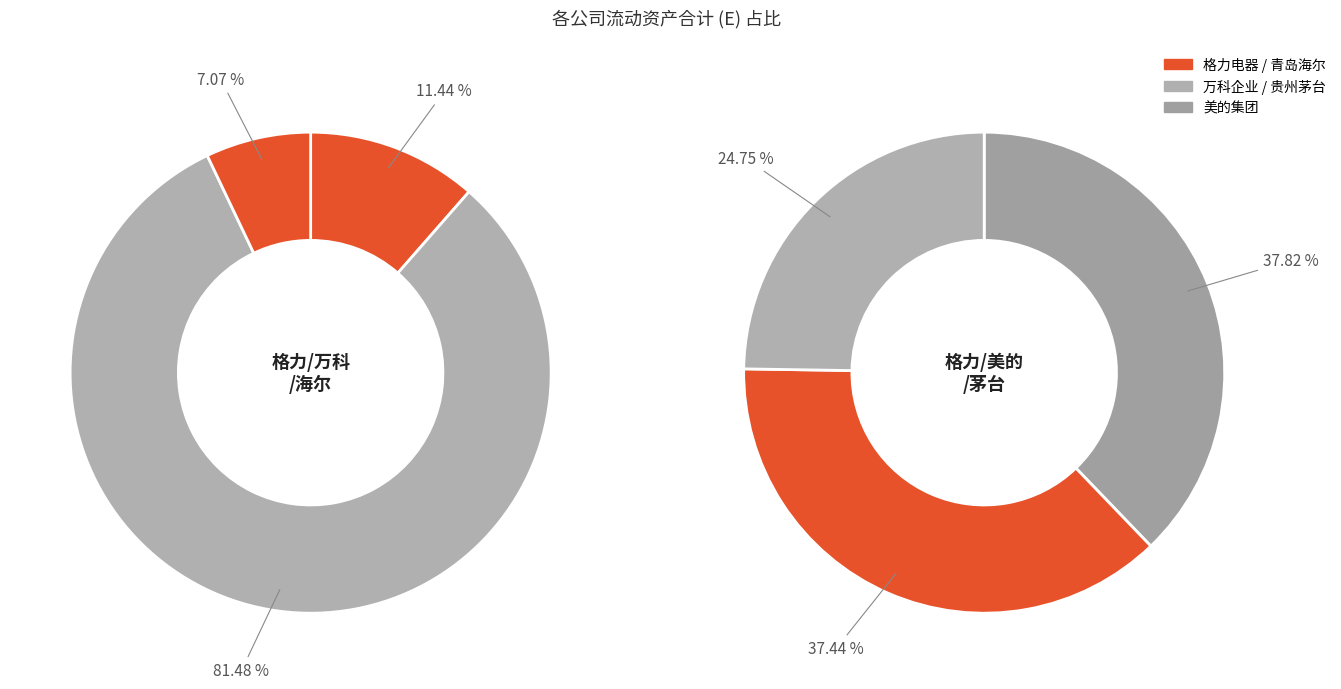

What is the change in value from 青岛海尔 to 格力电器(2017)?

+83202194730.1